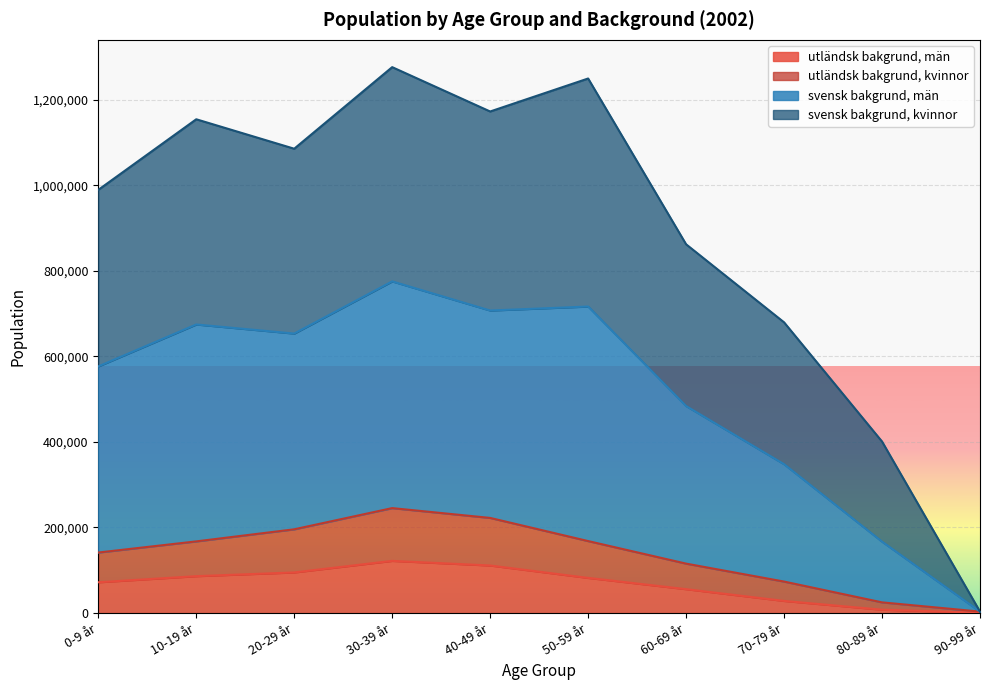

How many lines are shown in the chart?

4